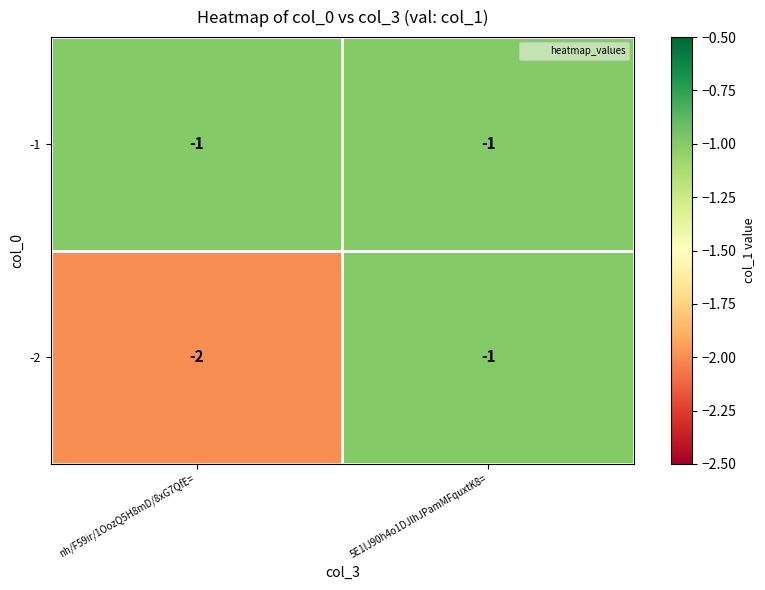

Rank the series at nh/F59ir/1OozQ5H8mD/8xG7QfE= from highest to lowest value.

-1, -2